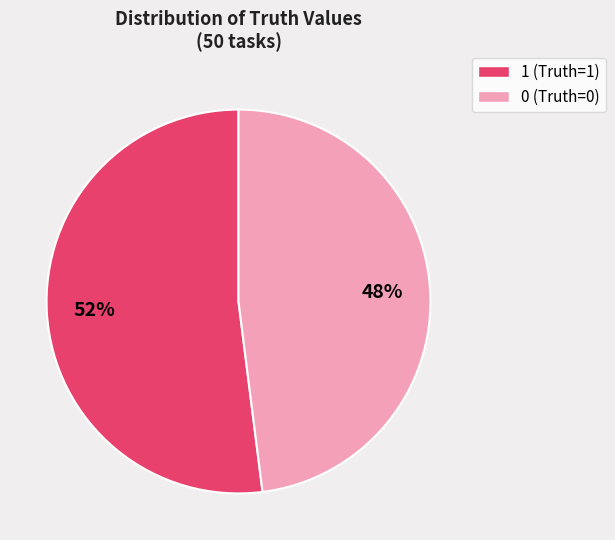

What is the smallest slice in the pie chart?

0 (Truth=0)